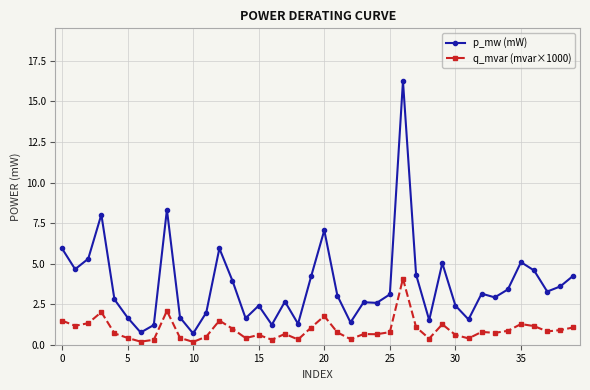

List the series in order of their overall mean, highest first.

p_mw (mW), q_mvar (mvar×1000)